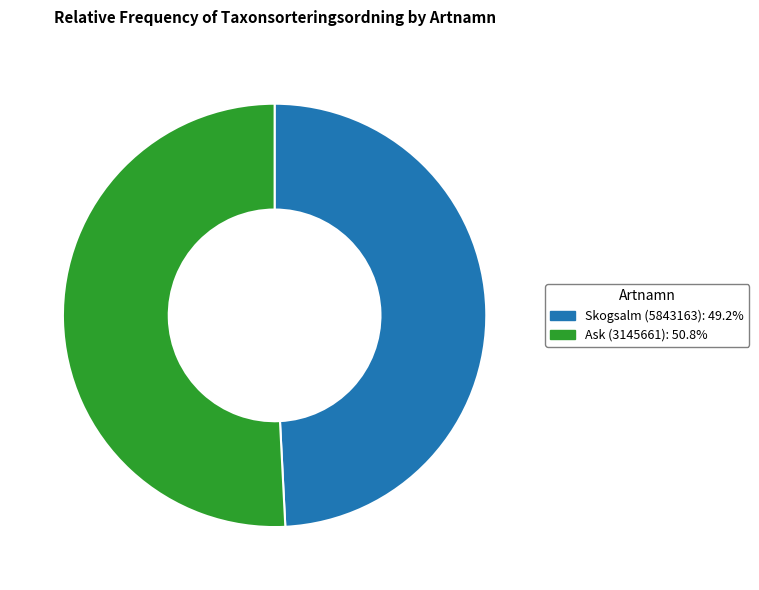

Count the number of slices in the pie.

2